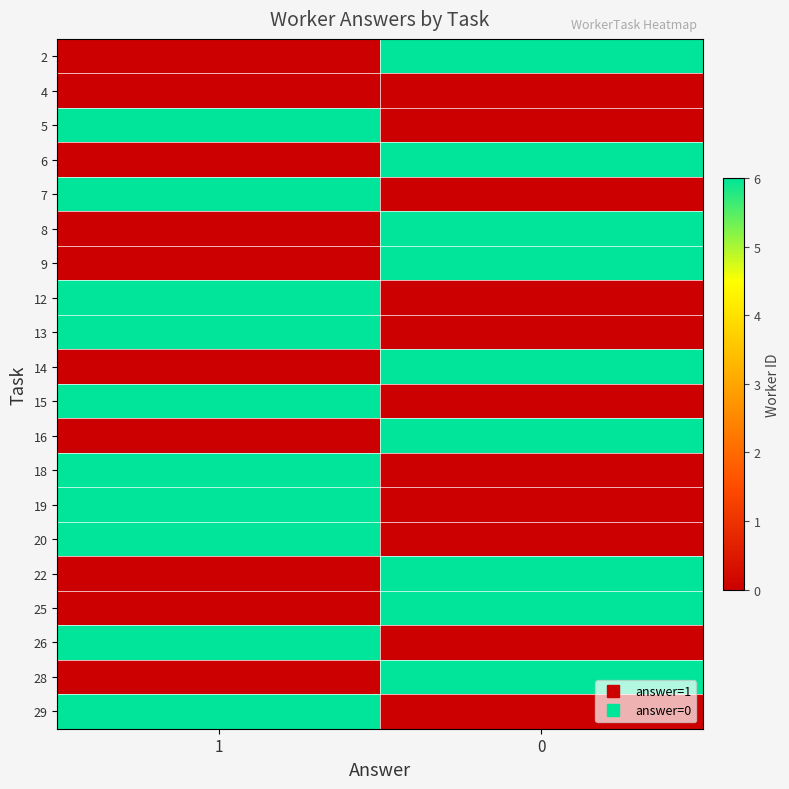

Reading right to left, transcribe all the data shown in this chart.

2: 0=6	1=0
4: 0=0	1=0
5: 0=0	1=6
6: 0=6	1=0
7: 0=0	1=6
8: 0=6	1=0
9: 0=6	1=0
12: 0=0	1=6
13: 0=0	1=6
14: 0=6	1=0
15: 0=0	1=6
16: 0=6	1=0
18: 0=0	1=6
19: 0=0	1=6
20: 0=0	1=6
22: 0=6	1=0
25: 0=6	1=0
26: 0=0	1=6
28: 0=6	1=0
29: 0=0	1=6